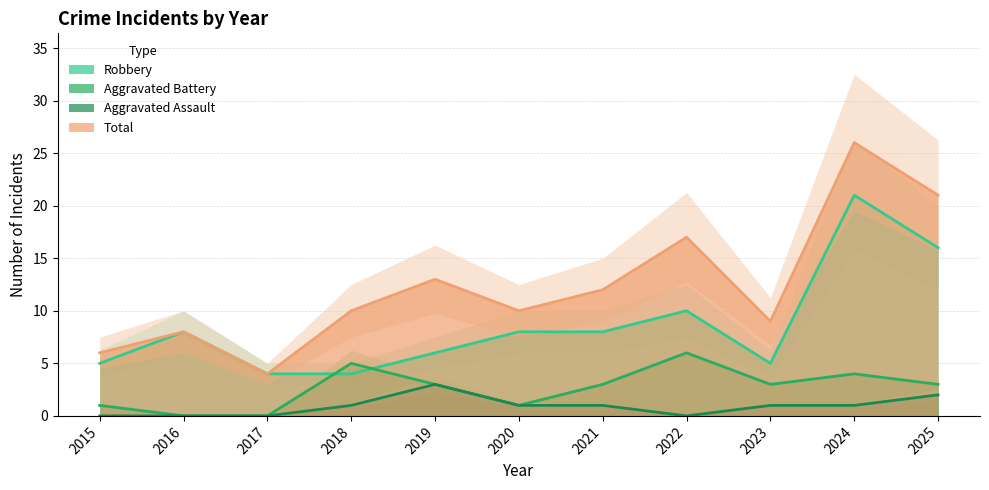

Read the Total value at 2023, to the nearest 10.

10